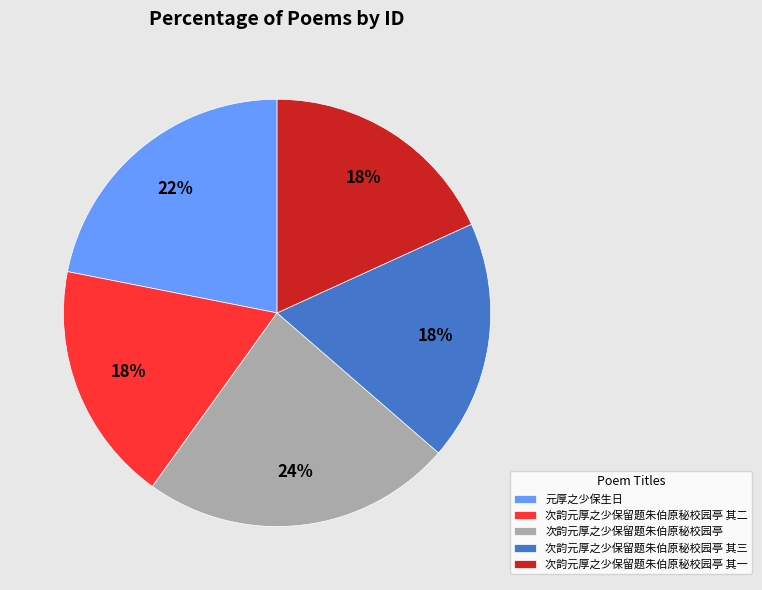

Combined, do 次韵元厚之少保留题朱伯原秘校园亭 其一 and 次韵元厚之少保留题朱伯原秘校园亭 其三 account for over 50%?

No